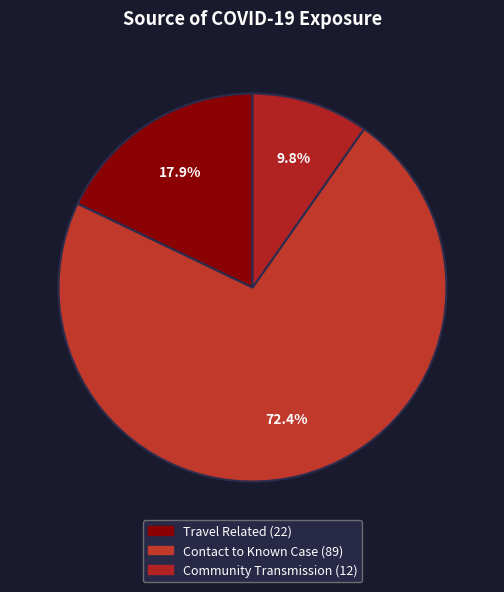

Is it true that Contact to Known Case is 66% of the pie?

False